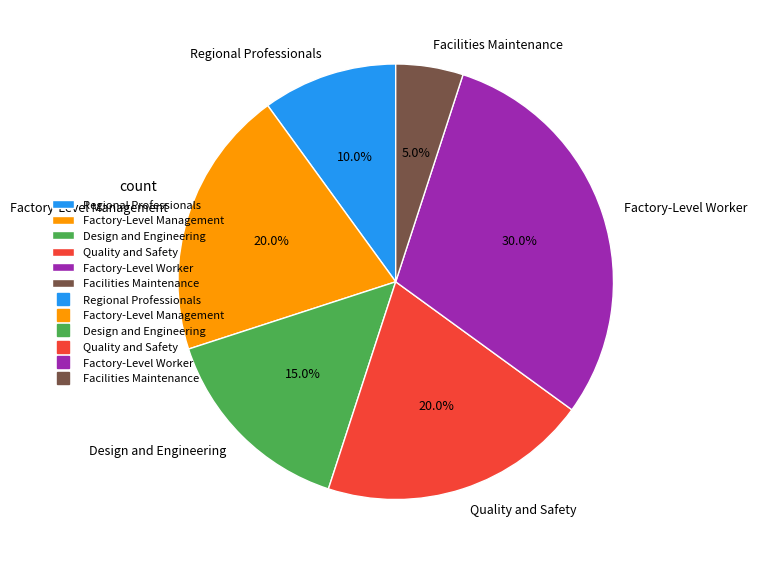

Is there any slice that represents more than half of the pie?

No